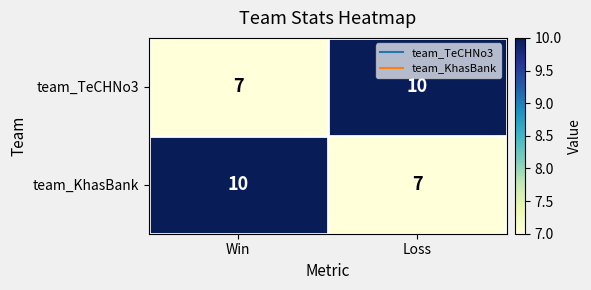

At Win, list the series in order from largest to smallest.

team_KhasBank, team_TeCHNo3